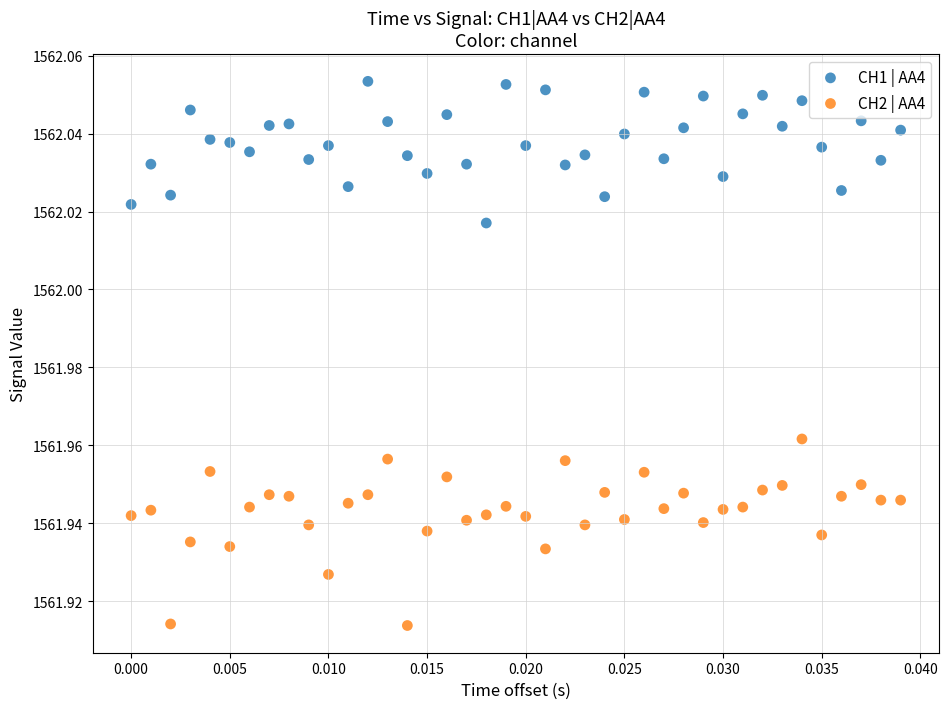

Which series reaches the maximum Y coordinate?

CH1 | AA4